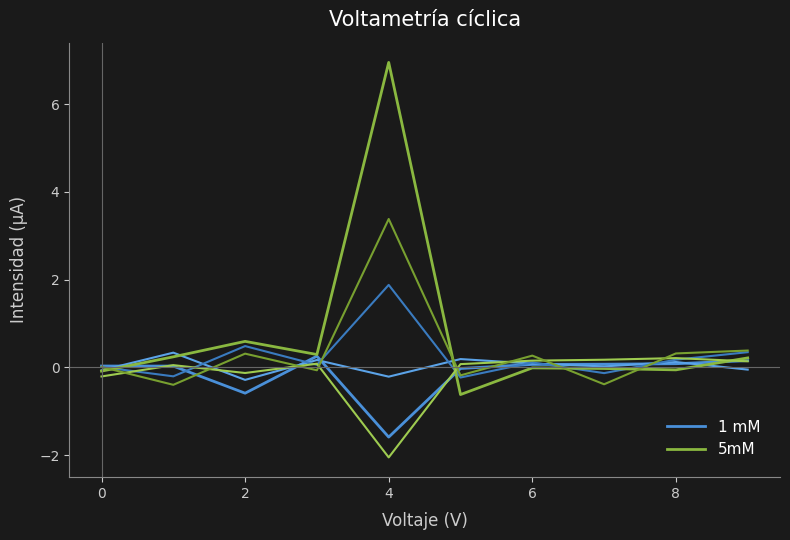

Rank the series by their maximum value, from lowest to highest.

1 mM, 5mM